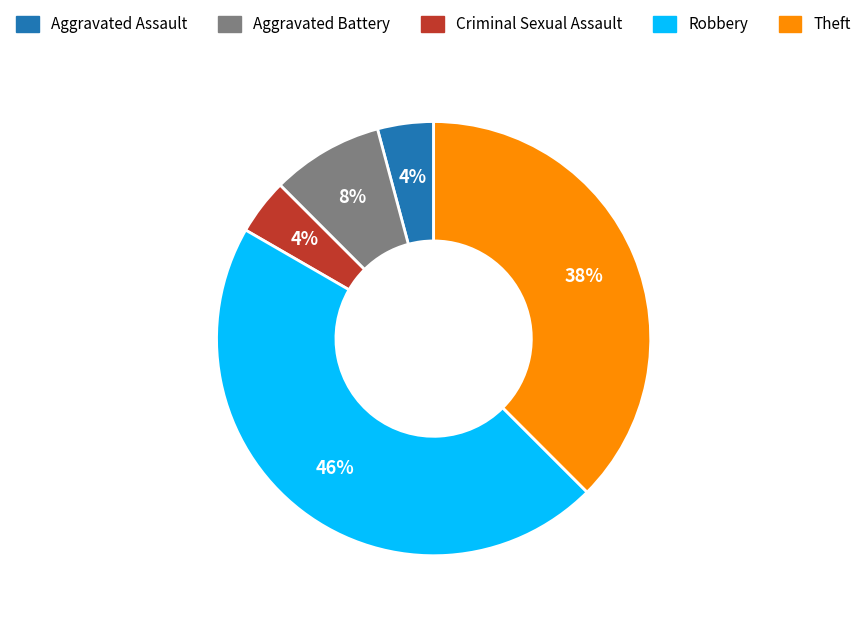

To the nearest percent, what is the average slice percentage?

20%